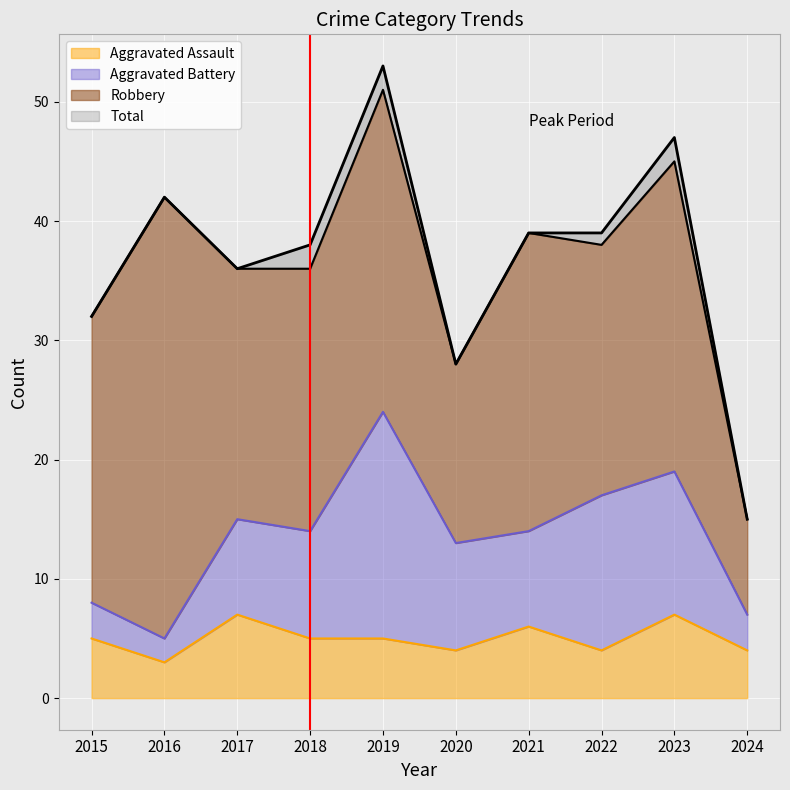

What is the approximate value of Aggravated Assault at 2016?

3